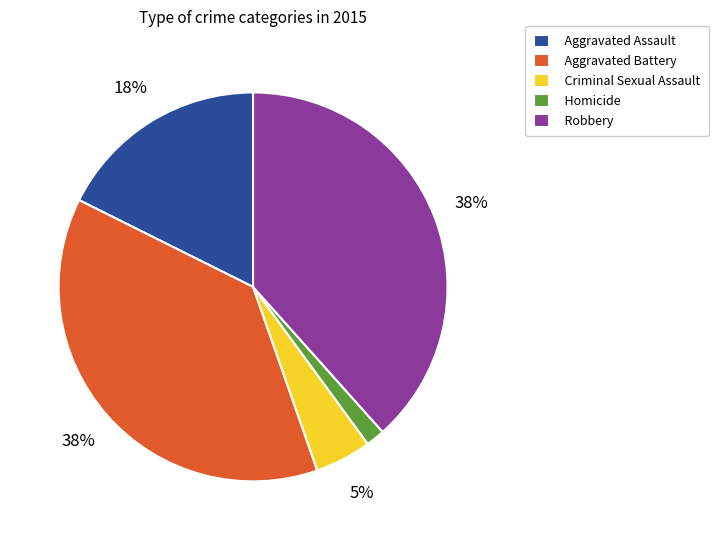

The Aggravated Battery slice represents 26% of the pie. True or false?

False